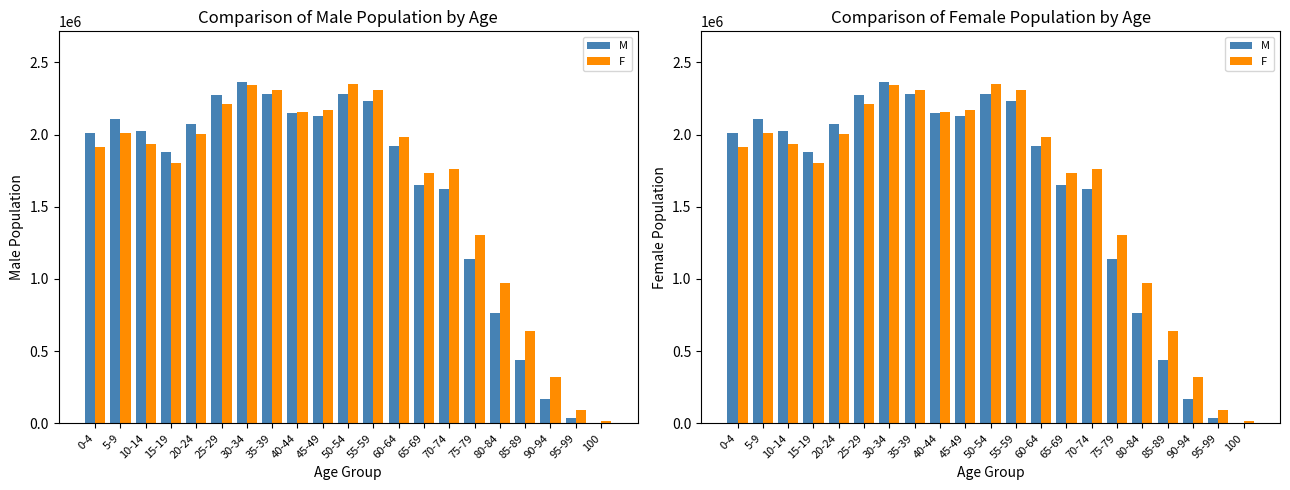

The F series shows 2001966 at 20-24. True or false?

True